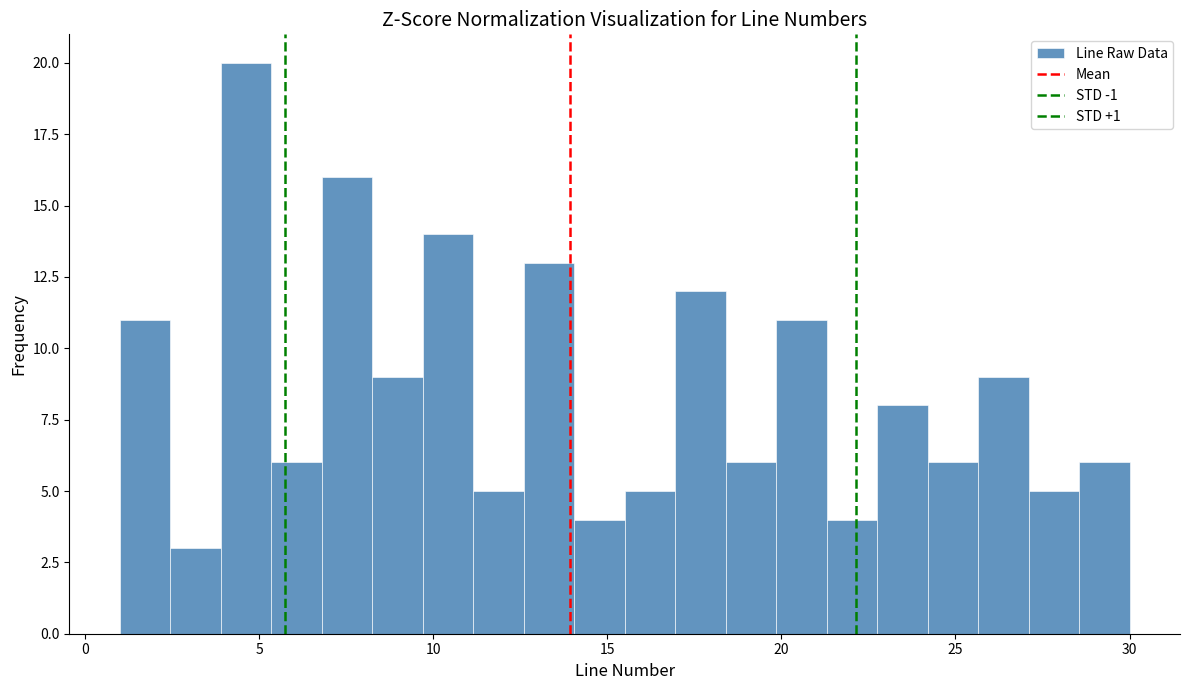

Around what value on the x-axis is the tallest bar? Give the approximate position of its centre, as read against the axis.

4.5